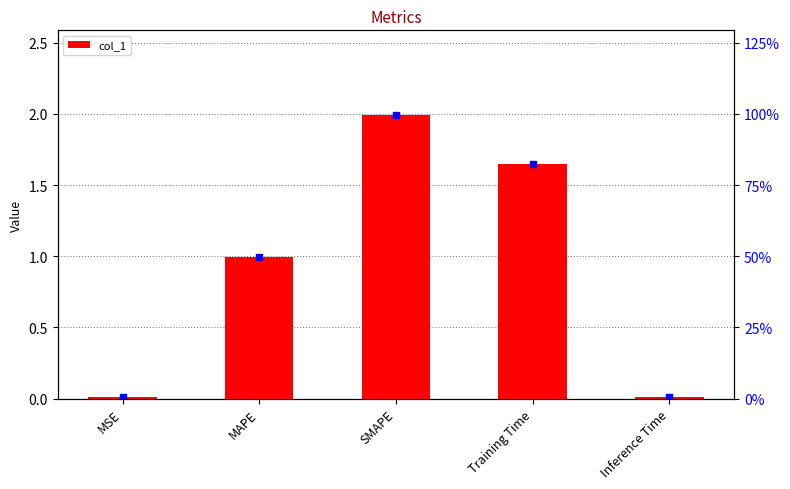

Reading right to left, transcribe all the data shown in this chart.

Inference Time=0.0	Training Time=1.6	SMAPE=2.0	MAPE=1.0	MSE=0.0